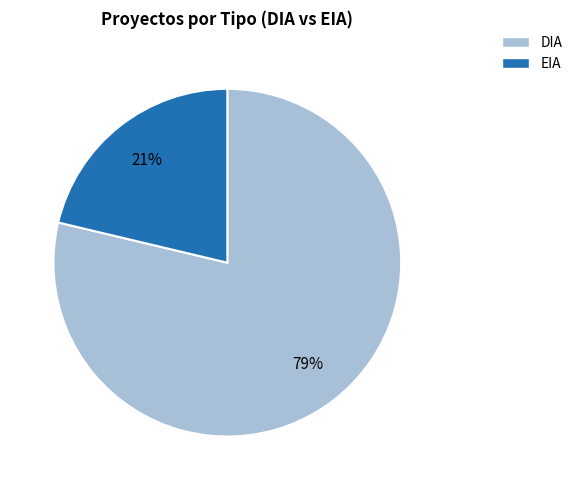

To the nearest percent, what is the average slice percentage?

50%